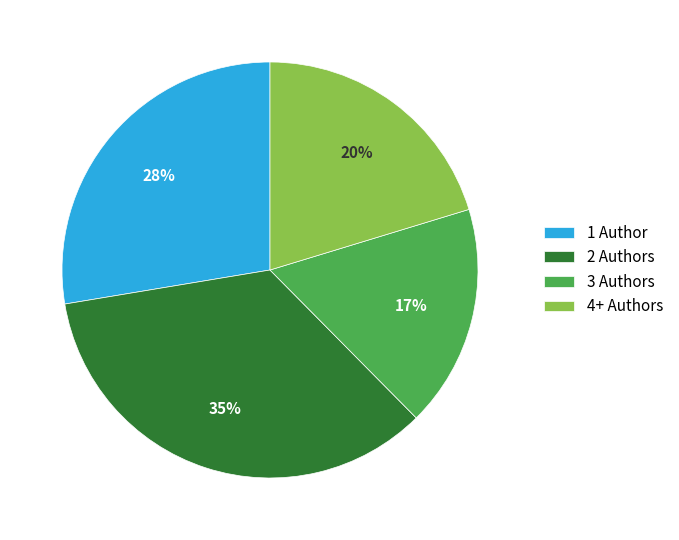

Combined, do 3 Authors and 2 Authors account for over 50%?

Yes